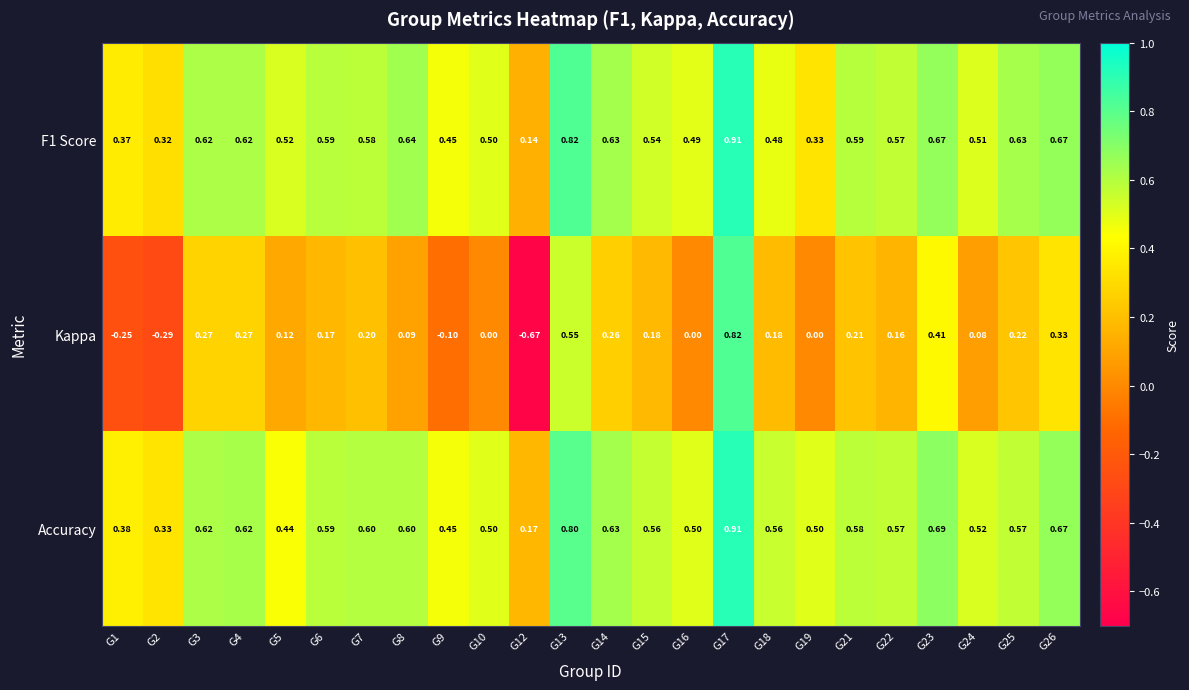

Is the value of Accuracy at G23 greater than the value of Kappa at G10?

Yes